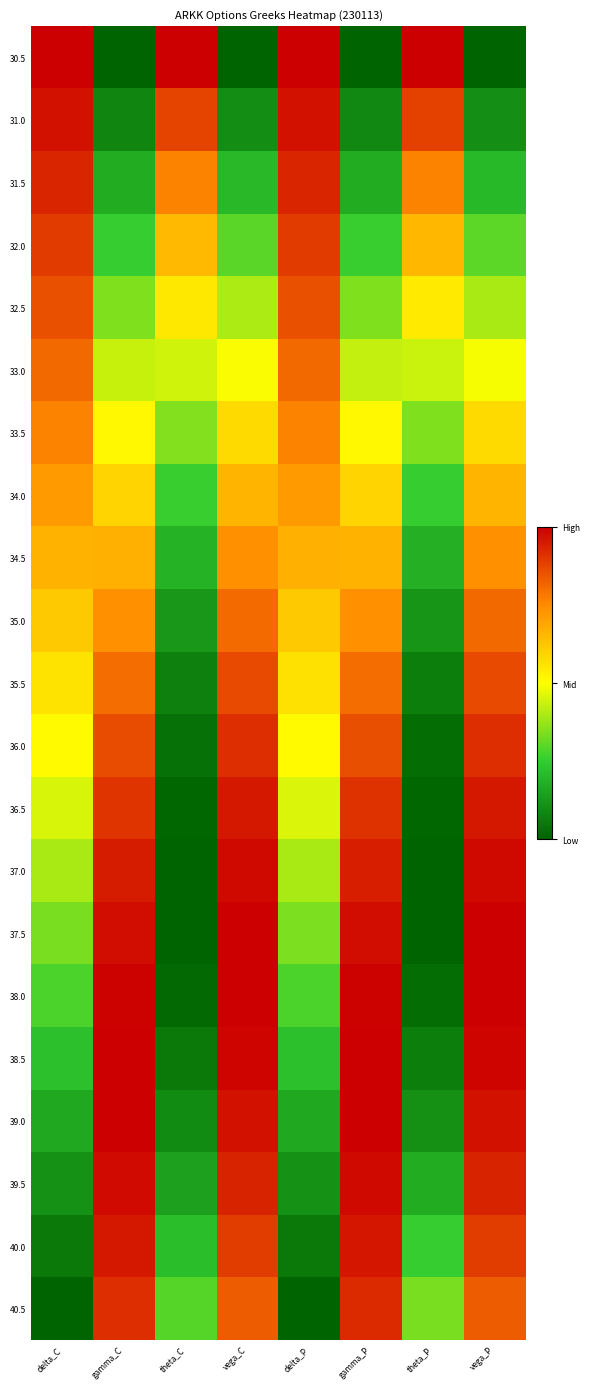

What is the total value across all series at delta_P?

11.3